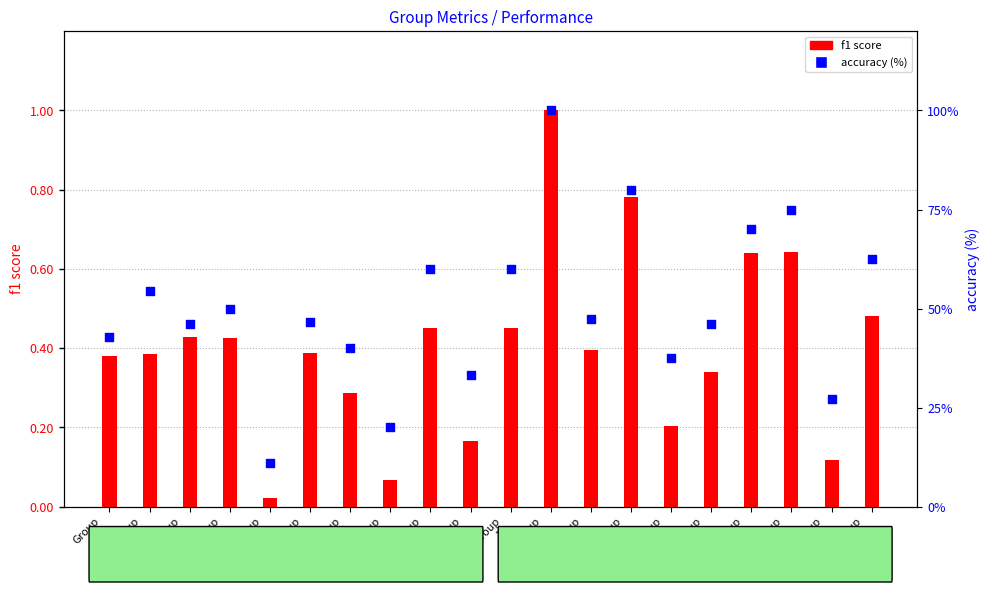

Which series has the largest Y range (max minus min)?

accuracy (%)